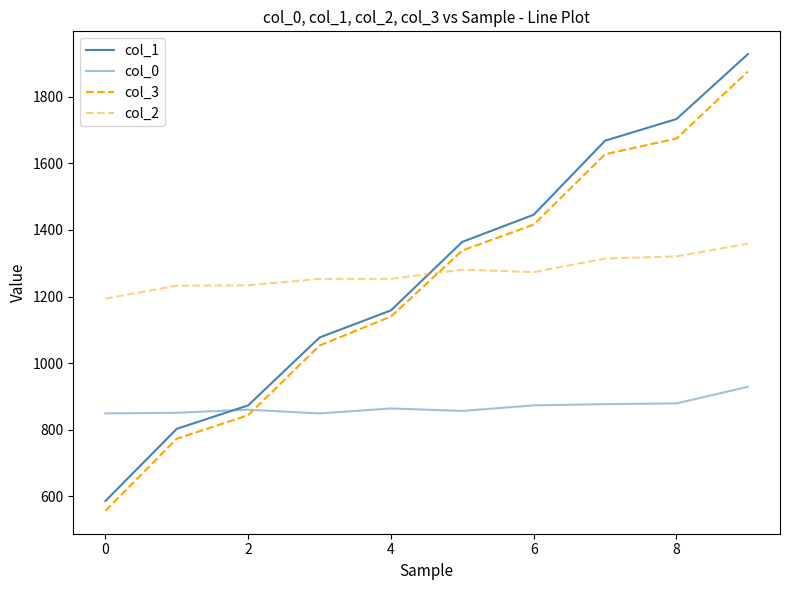

How many lines are shown in the chart?

4